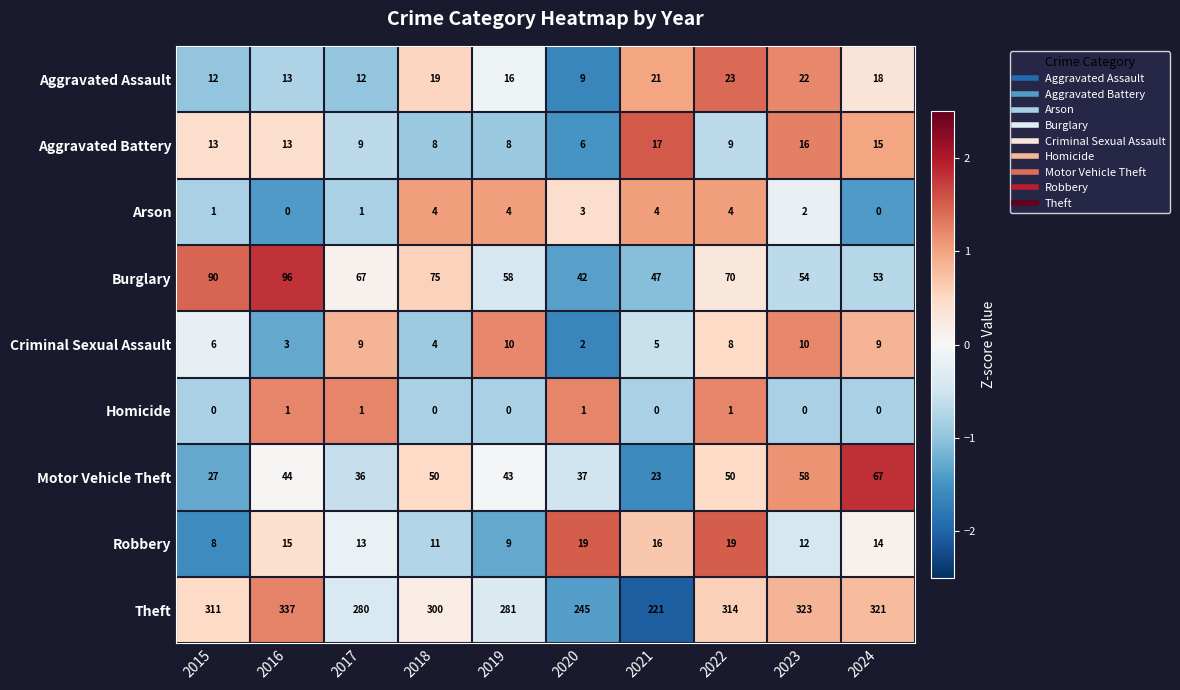

Is the value of Arson at 2020 greater than the value of Burglary at 2016?

No